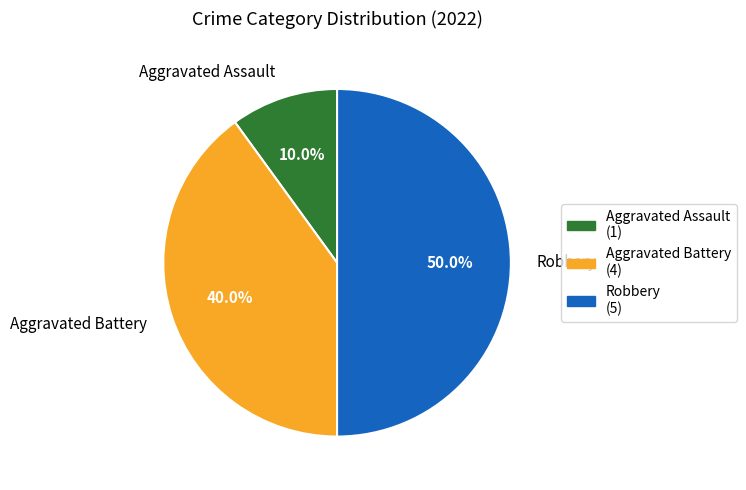

What portion of the pie excludes Aggravated Battery?

60.0%